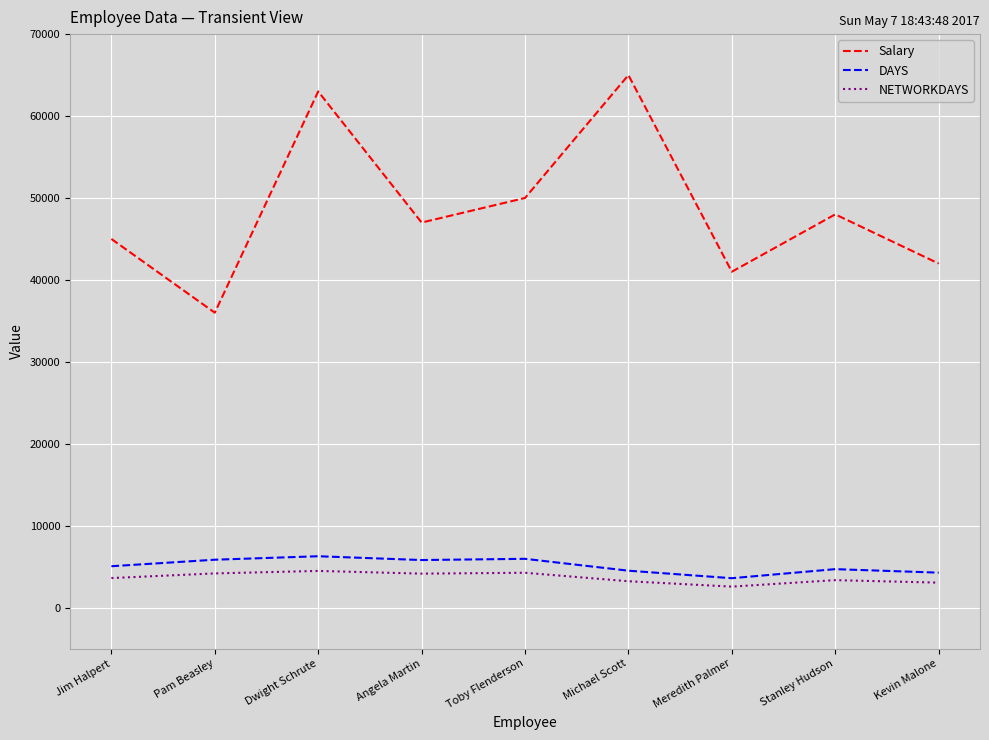

True or false: DAYS and NETWORKDAYS intersect in this chart.

False